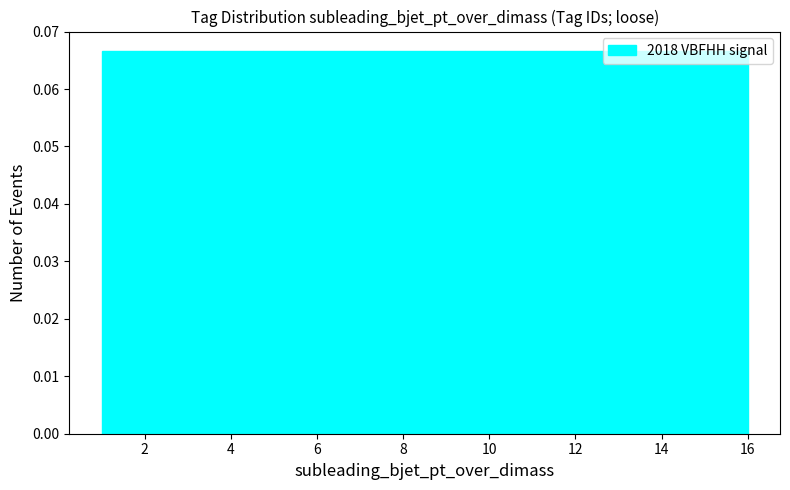

Reading left to right, list every bar in this chart as the range it spans on the x-axis followed by its height. Neither the bar edges nor the heights are printed on the chart, so give them approximately, as read against the axes.

1.0 to 2.0: 0.067
2.0 to 2.8: 0.067
2.8 to 3.8: 0.067
3.8 to 4.8: 0.067
4.8 to 5.6: 0.067
5.6 to 6.6: 0.067
6.6 to 7.6: 0.067
7.6 to 8.6: 0.067
8.6 to 9.4: 0.067
9.4 to 10.4: 0.067
10.4 to 11.4: 0.067
11.4 to 12.2: 0.067
12.2 to 13.2: 0.067
13.2 to 14.2: 0.067
14.2 to 15.0: 0.067
15.0 to 16.0: 0.067